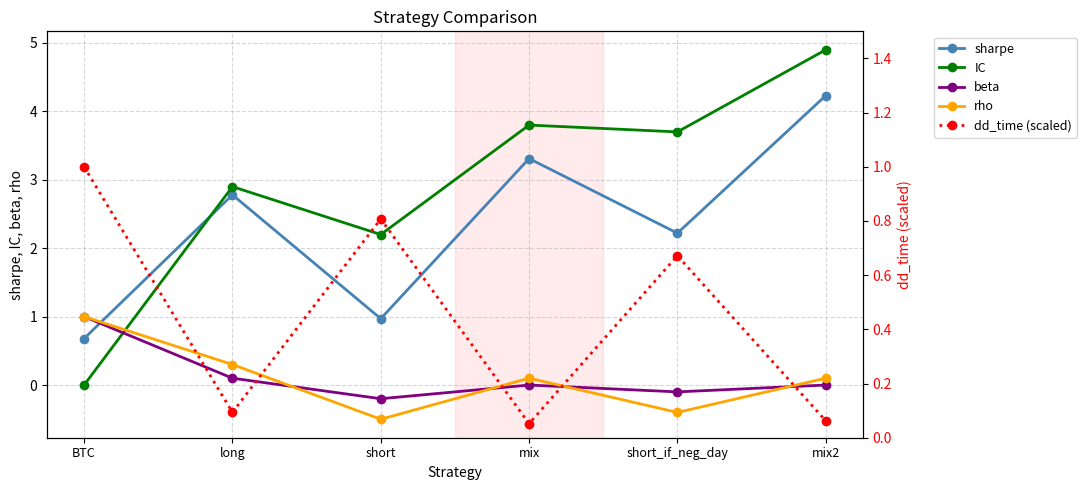

What is the average value of the IC series?

2.9